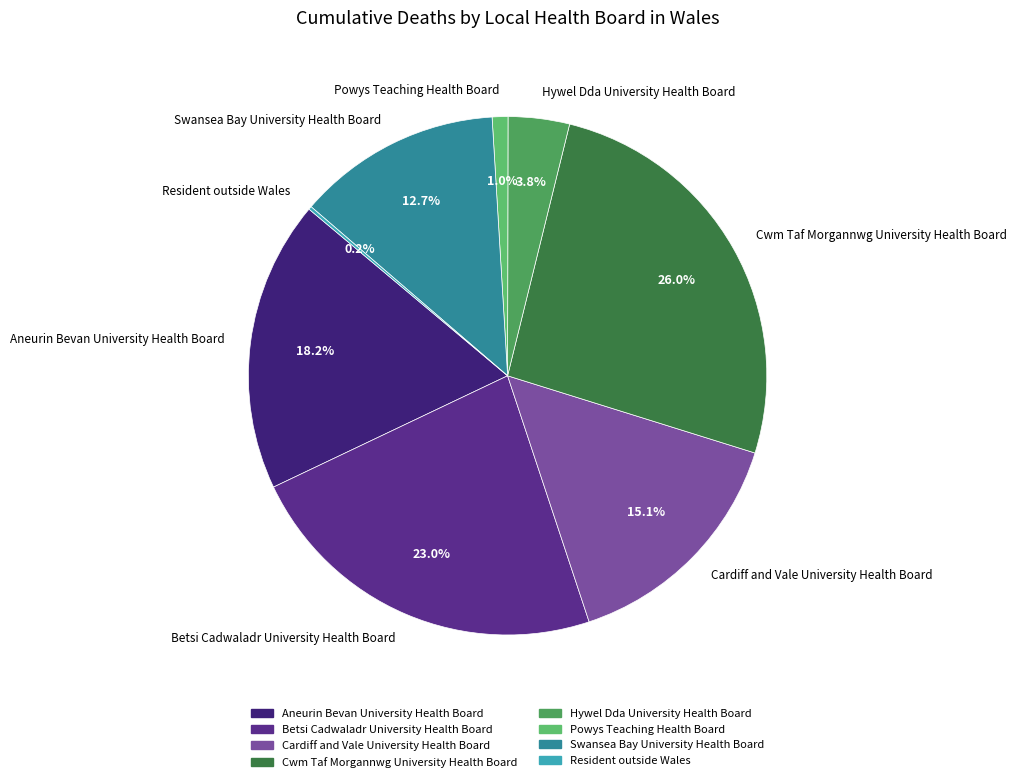

What is the largest slice in the pie chart?

Cwm Taf Morgannwg University Health Board